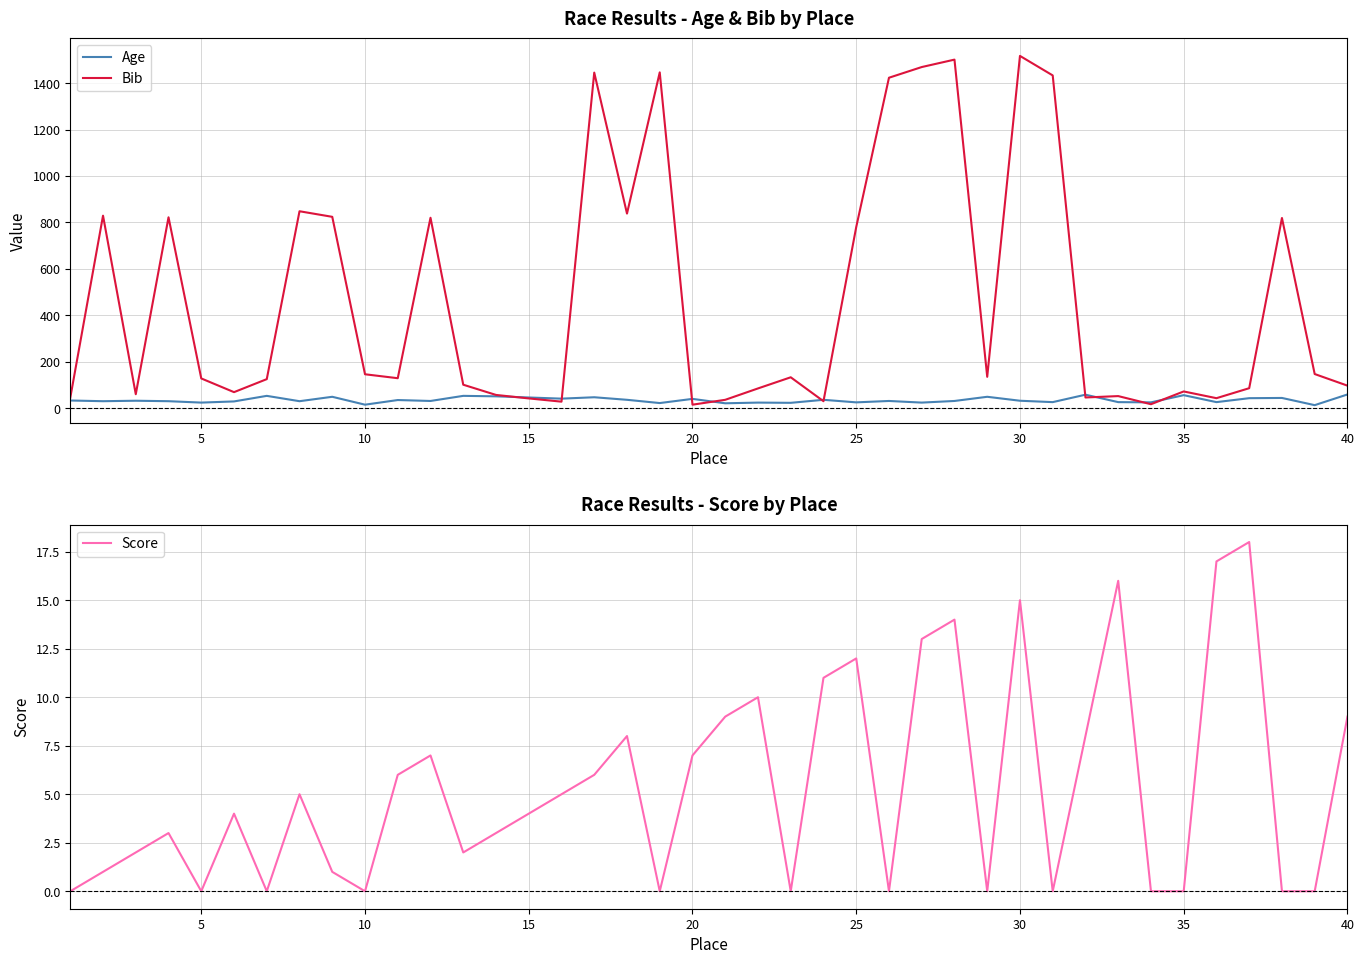

How many interior local peaks does the Age series have?

14